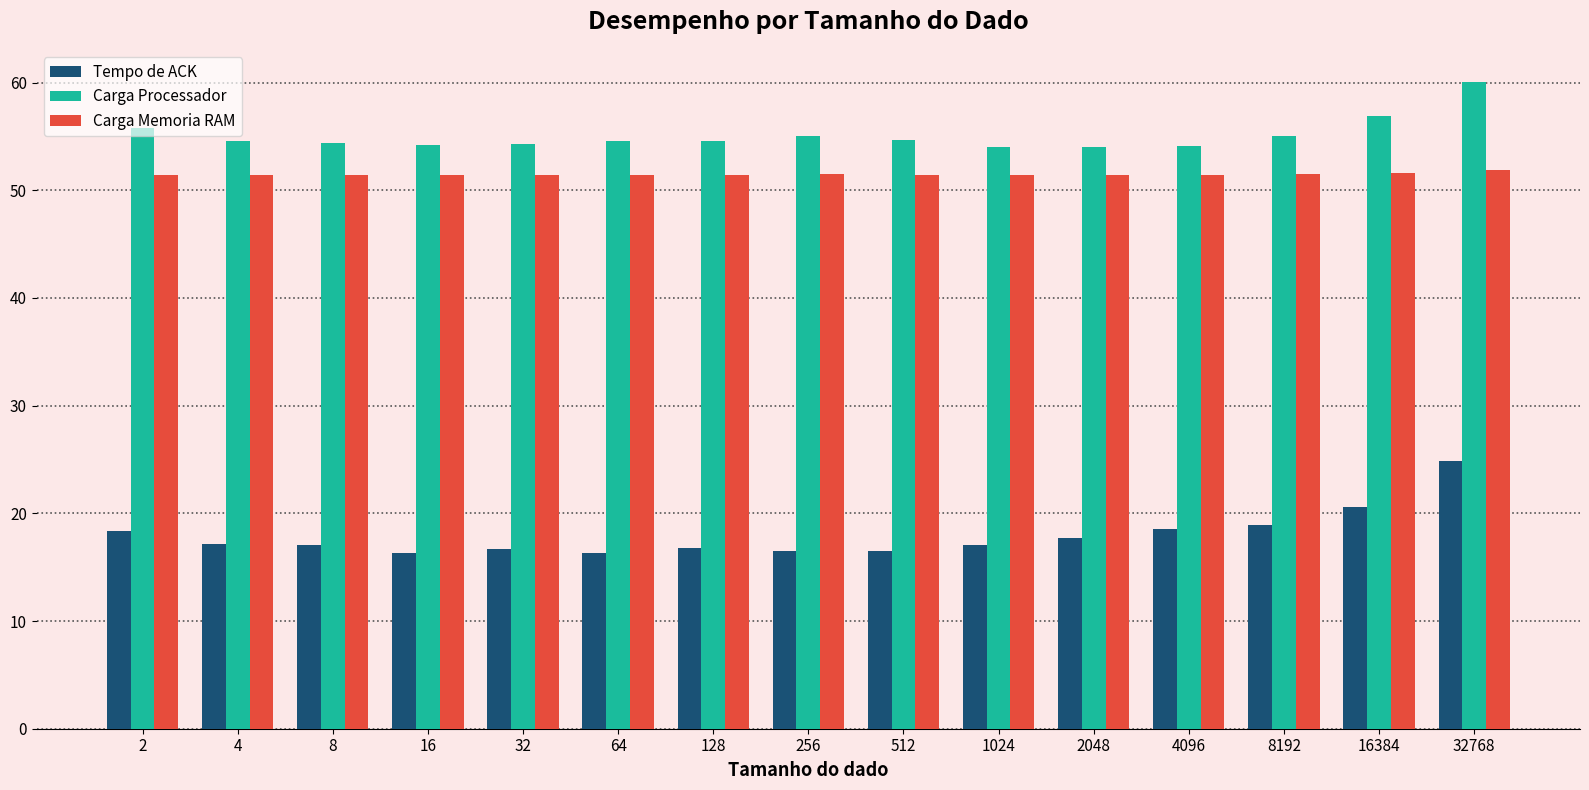

What is the total value across all series at 128?

122.8